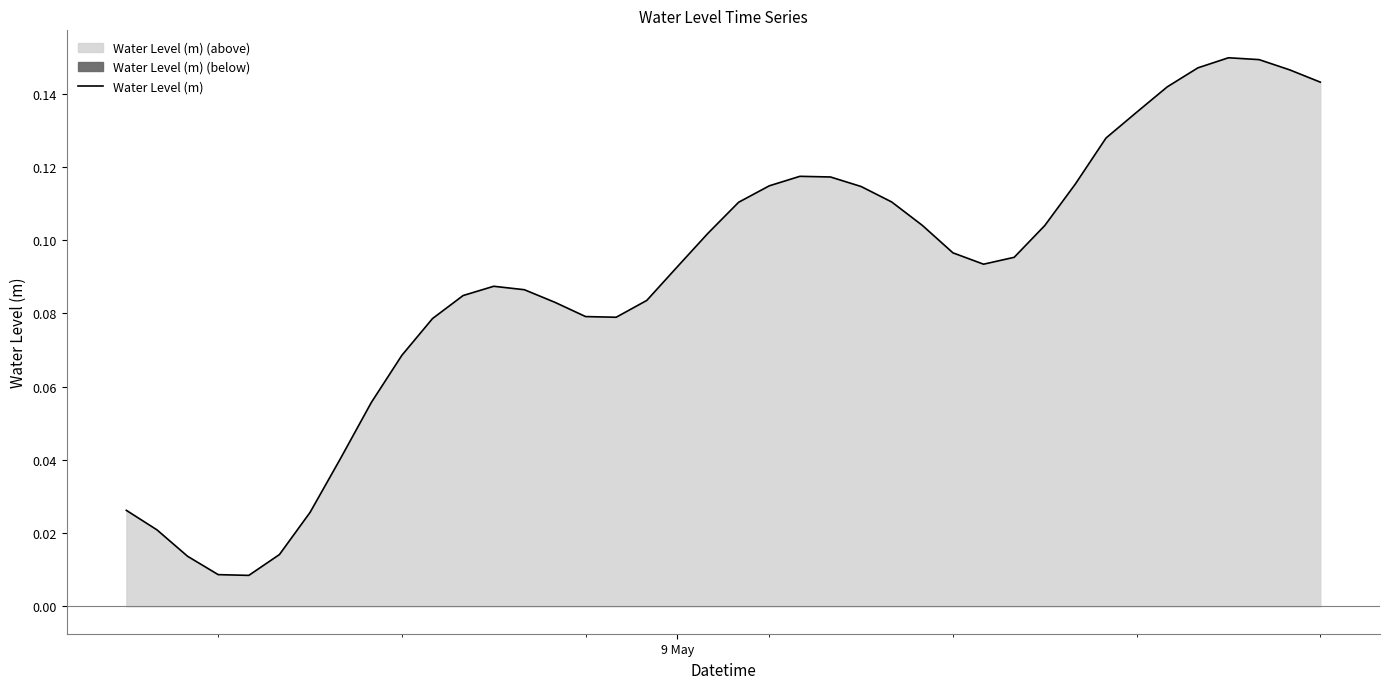

How many interior local peaks (higher than both neighbors) does the data have?

3